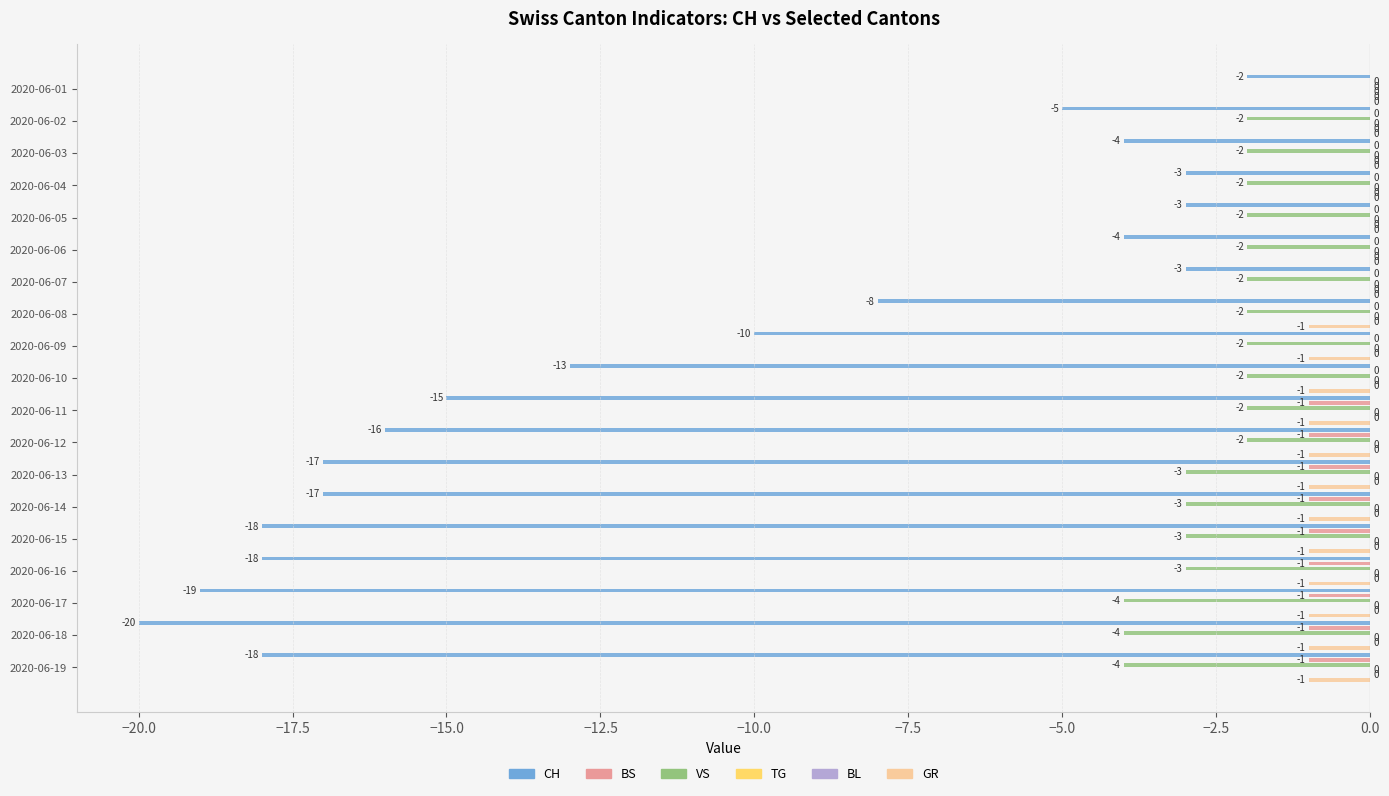

What is the label of the 12th bar from the right?

−5.0